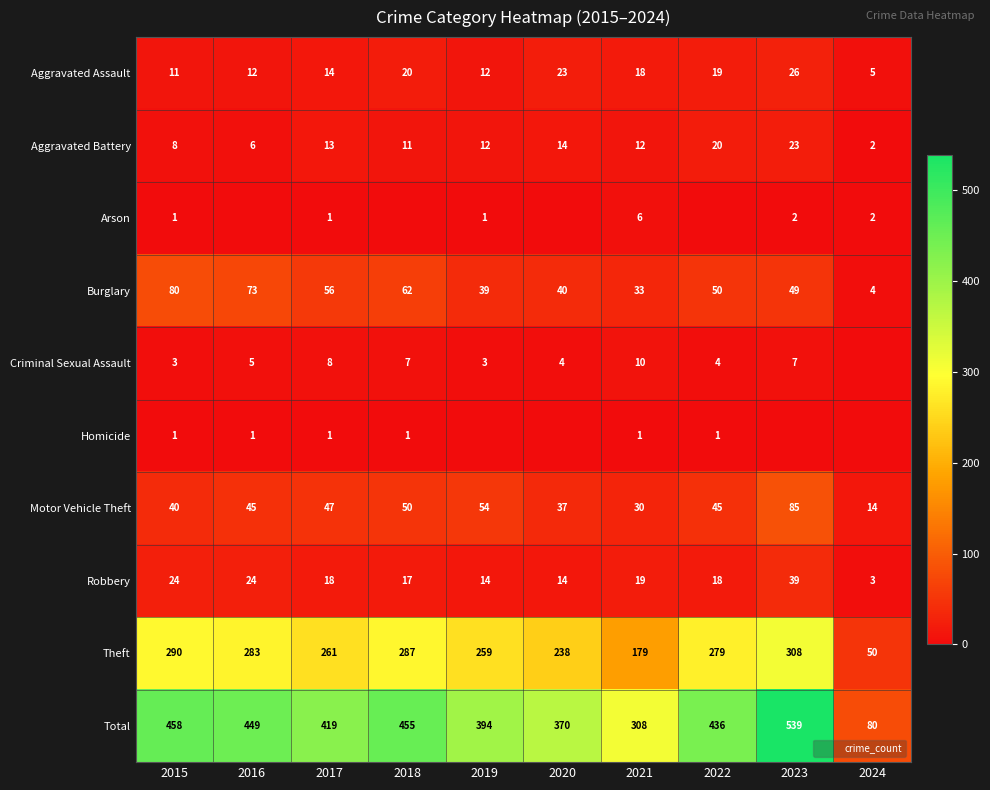

What is the approximate value of Aggravated Assault at 2018, to the nearest 5?

20